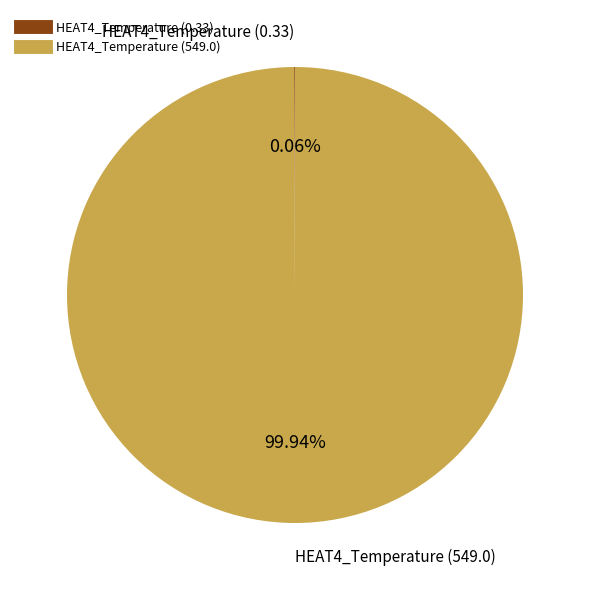

What percentage is the HEAT4_Temperature (549.0) slice, to the nearest percent?

100%